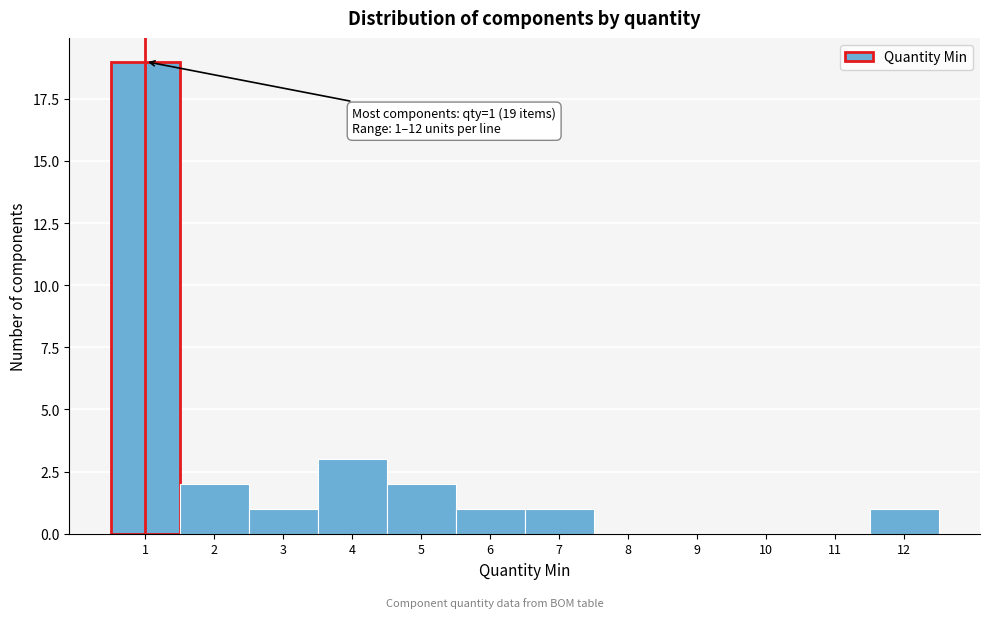

Which range on the x-axis has the tallest bar?

0.5 to 1.5